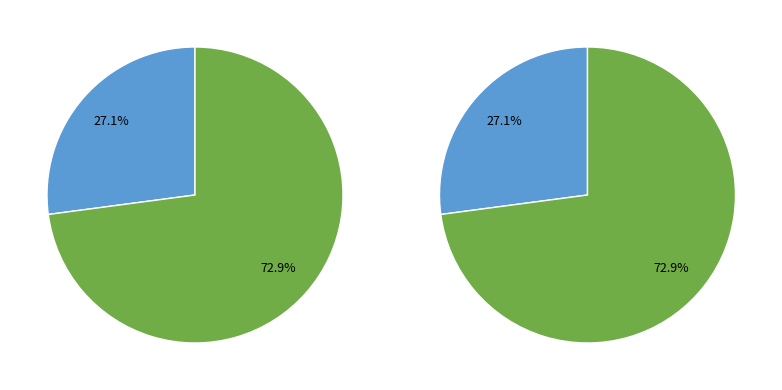

Is there a majority slice in this chart?

Yes